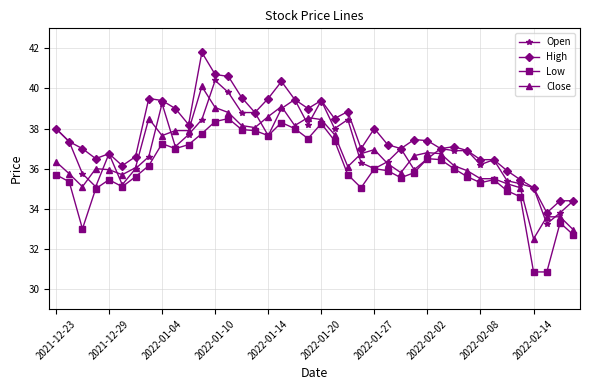

What is the maximum value shown in the chart?

41.8